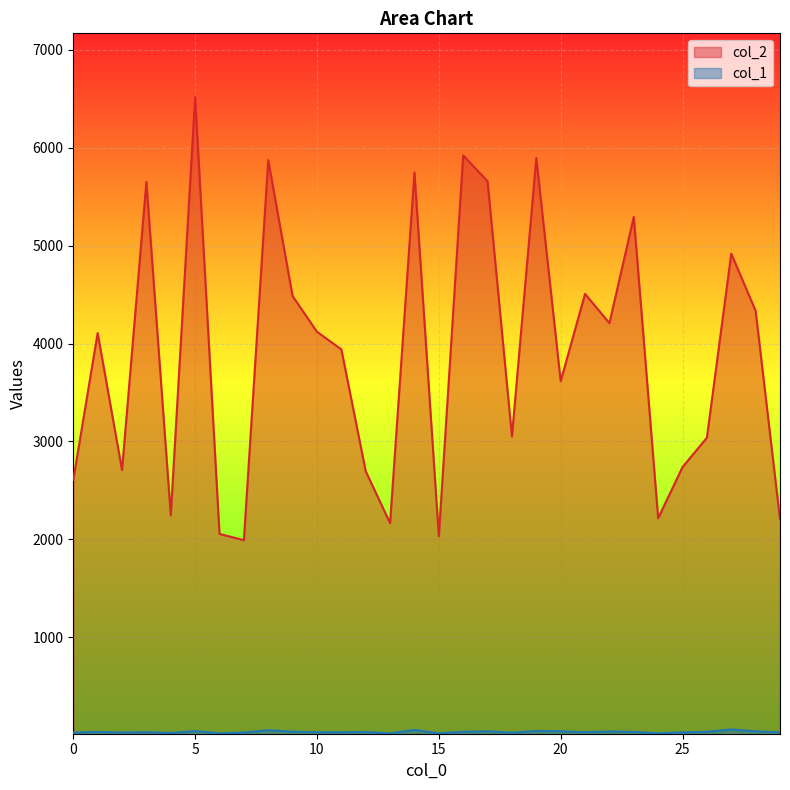

What is the average value of the col_1 series?

33